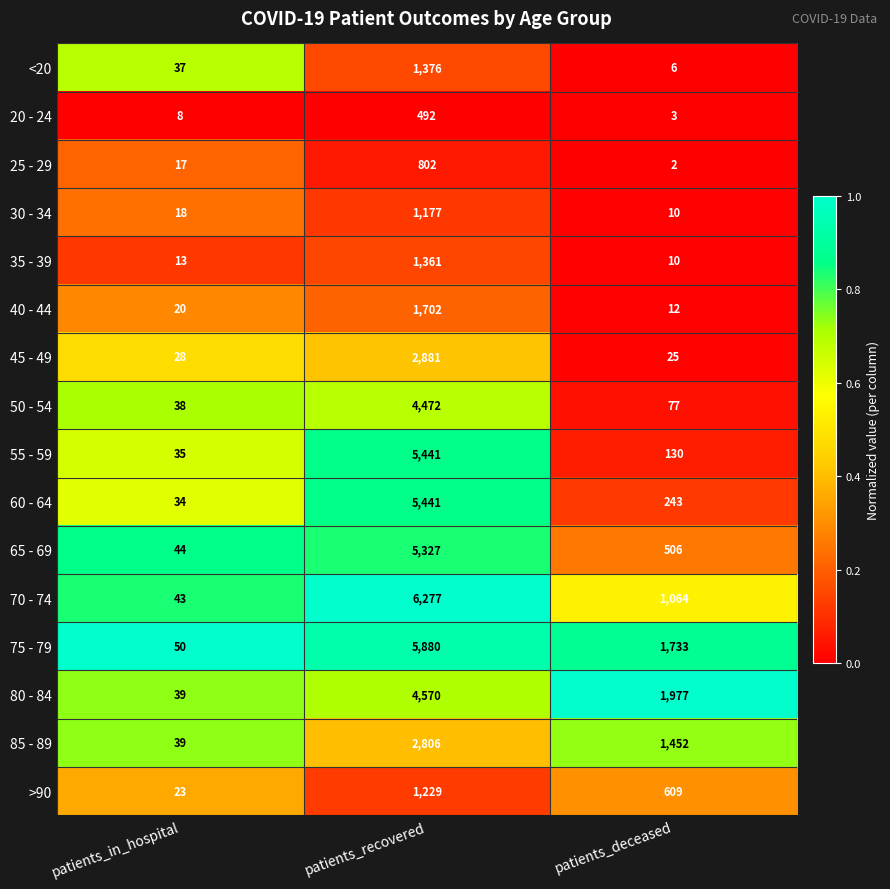

Is it true that 20 - 24 equals 492 at patients_recovered?

True